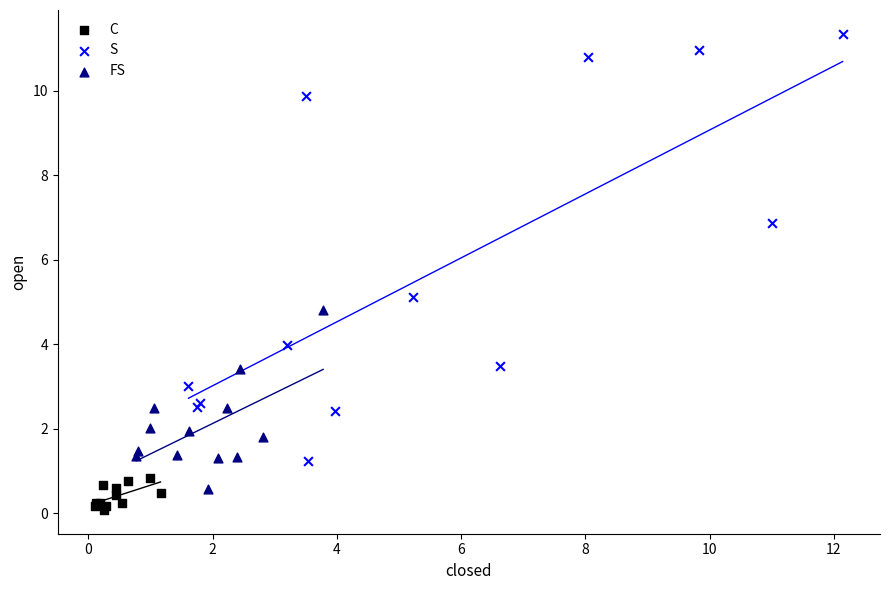

Which series reaches the minimum Y coordinate?

C